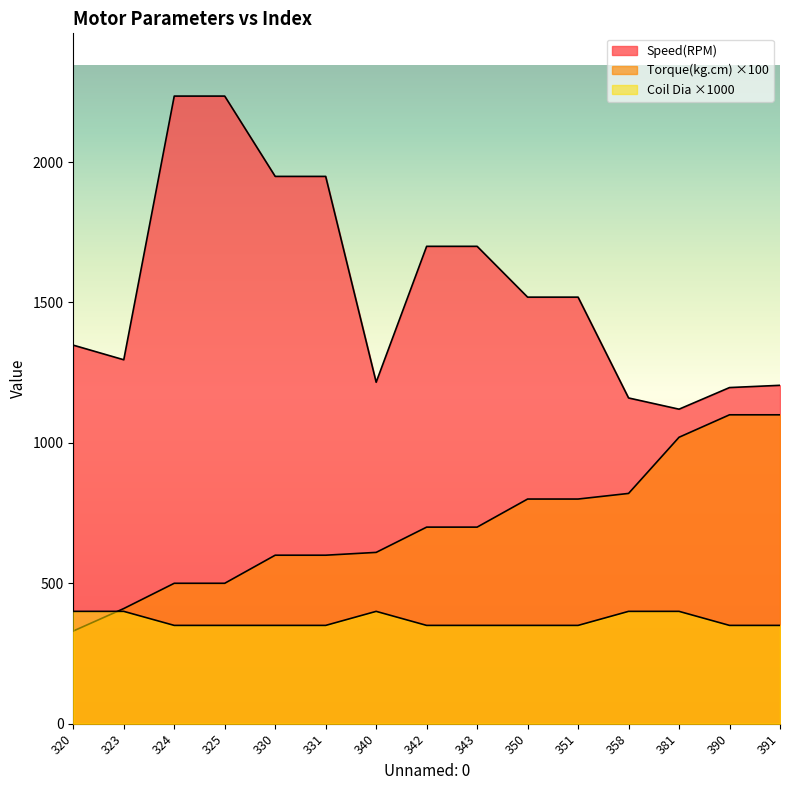

What is the highest value of the Torque(kg.cm) series?

1100.0